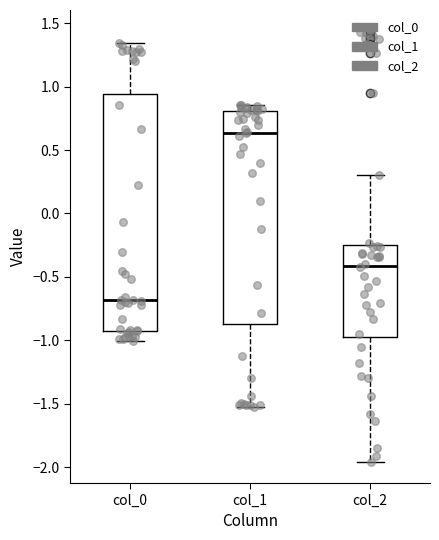

Which box is the tallest, from its lower edge to its upper edge?

col_0